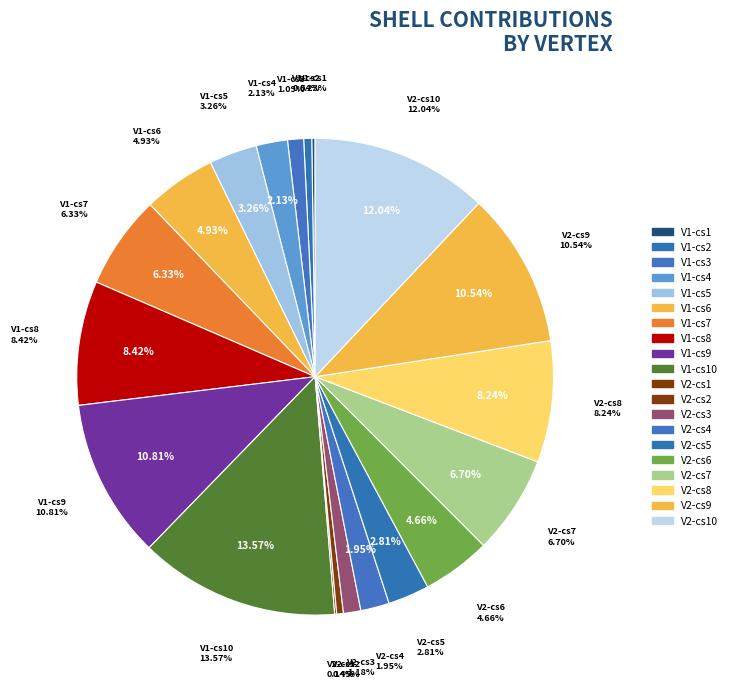

Is there a majority slice in this chart?

No